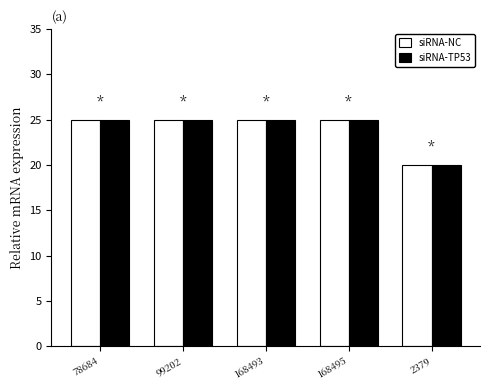

What is the difference between the siRNA-TP53 values at 2379 and 168493?

5